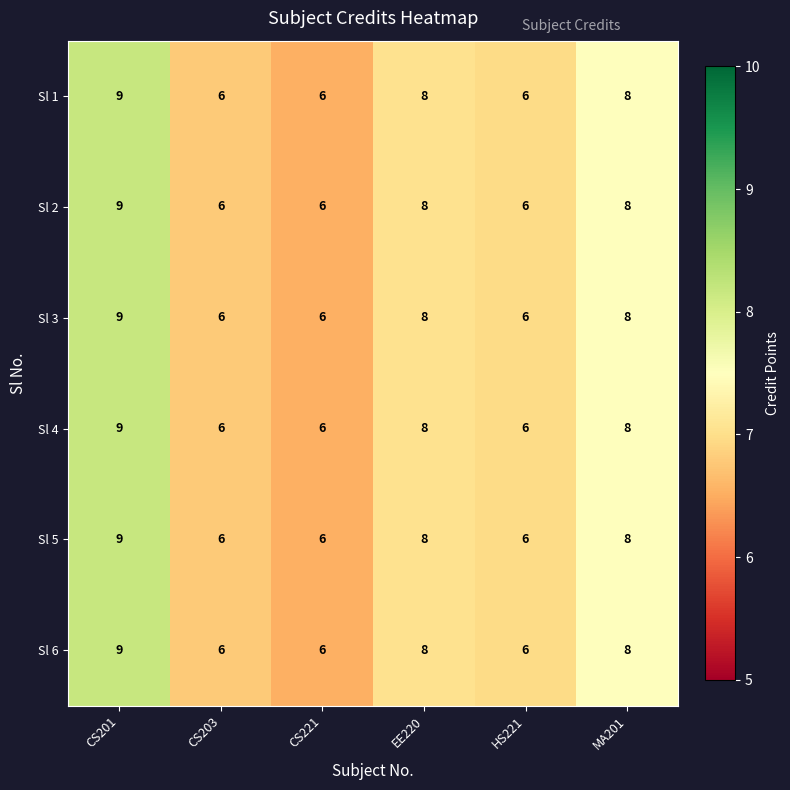

What is the sum of the Sl 4 values at HS221 and EE220?

14